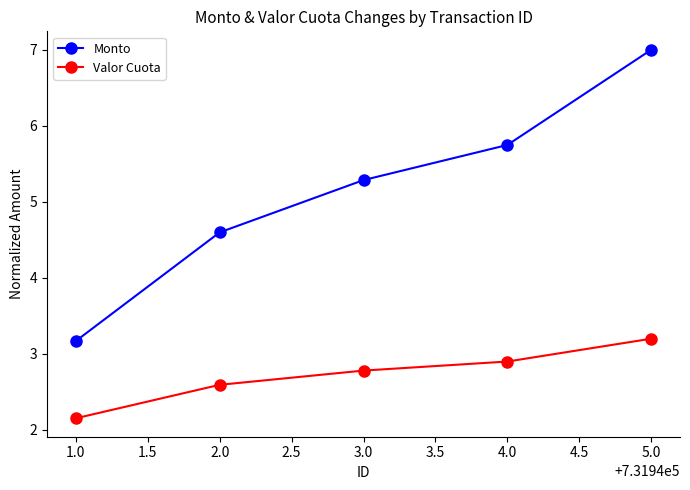

Does the chart display data point markers on the line(s)?

Yes